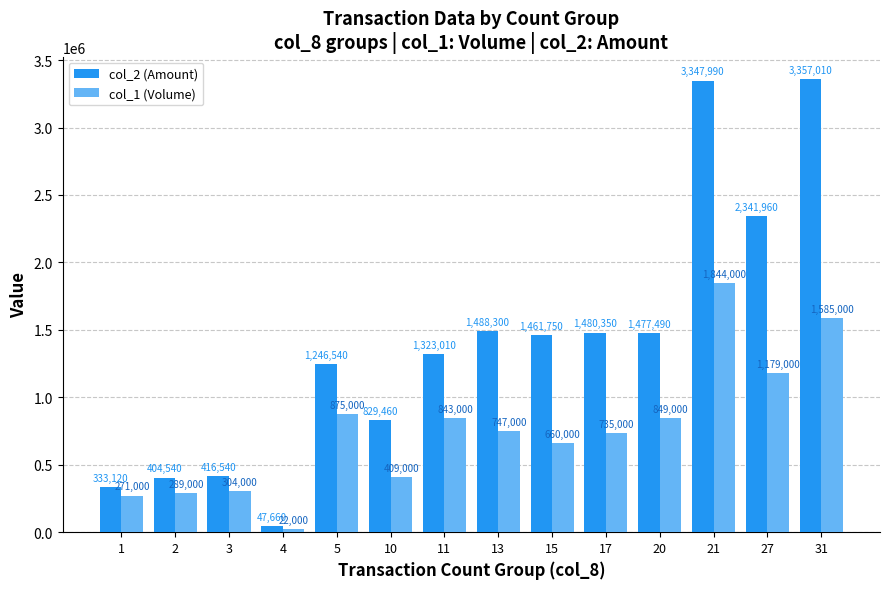

Is it true that col_2 (Amount) equals 333120 at 1?

True